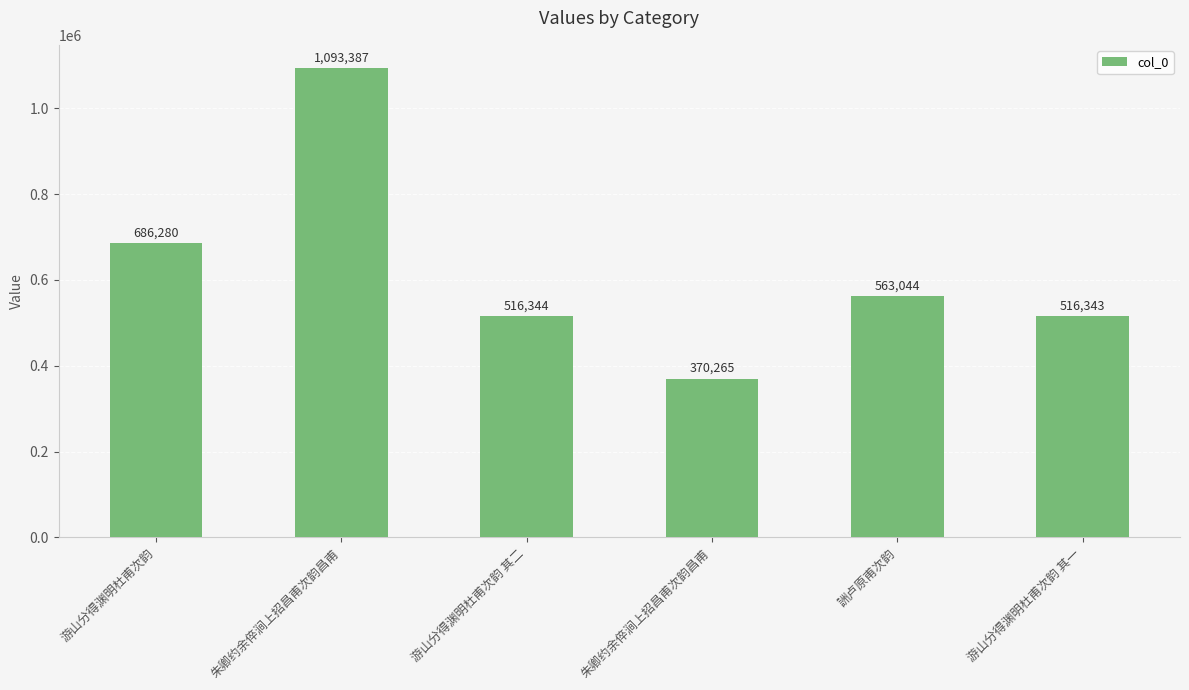

How many data points does each series have?

6